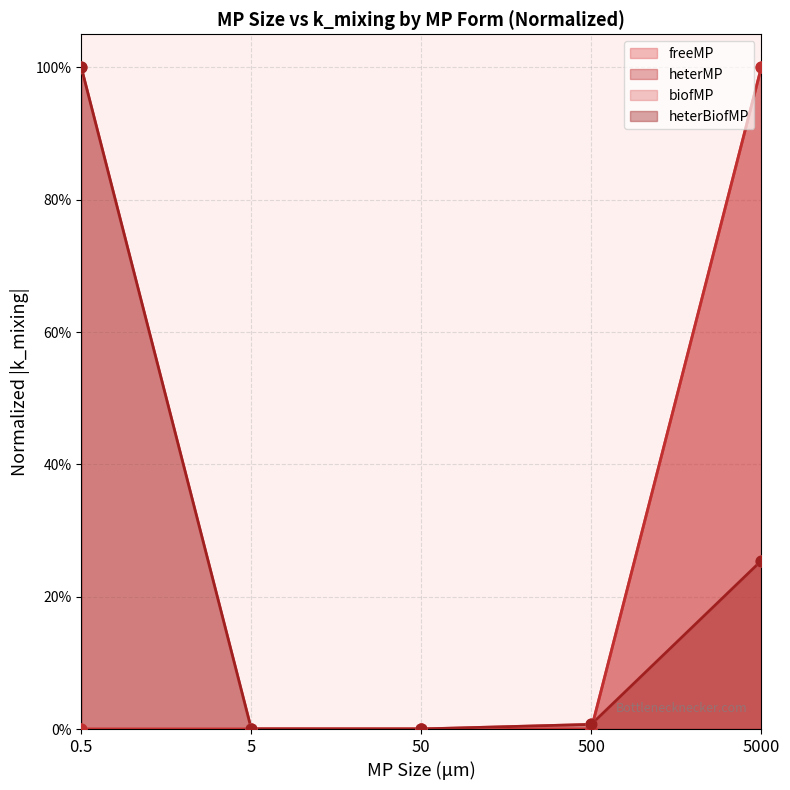

Which series has the largest Y range (max minus min)?

freeMP